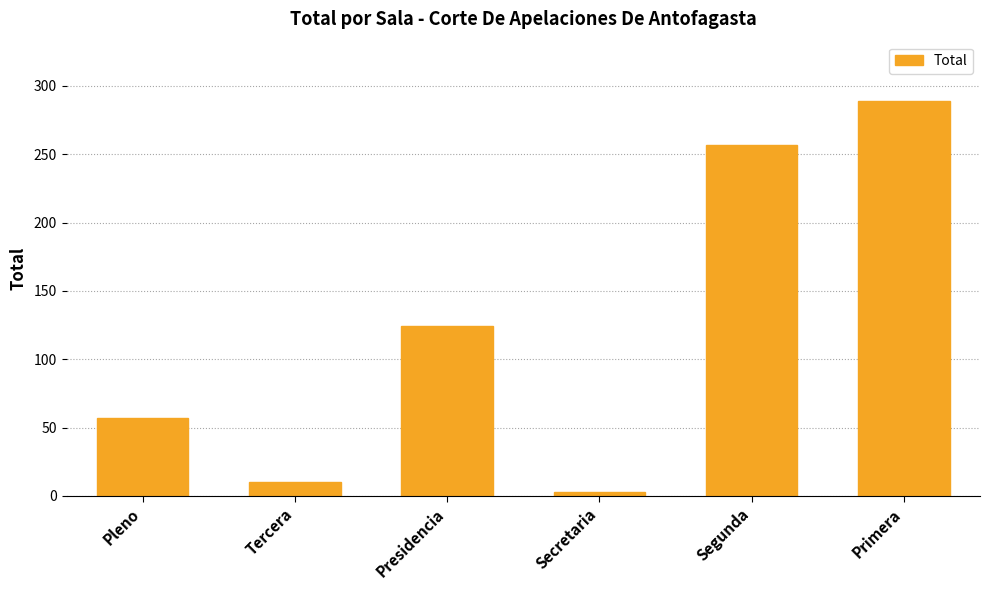

Rank the categories by value from highest to lowest.

Primera, Segunda, Presidencia, Pleno, Tercera, Secretaria